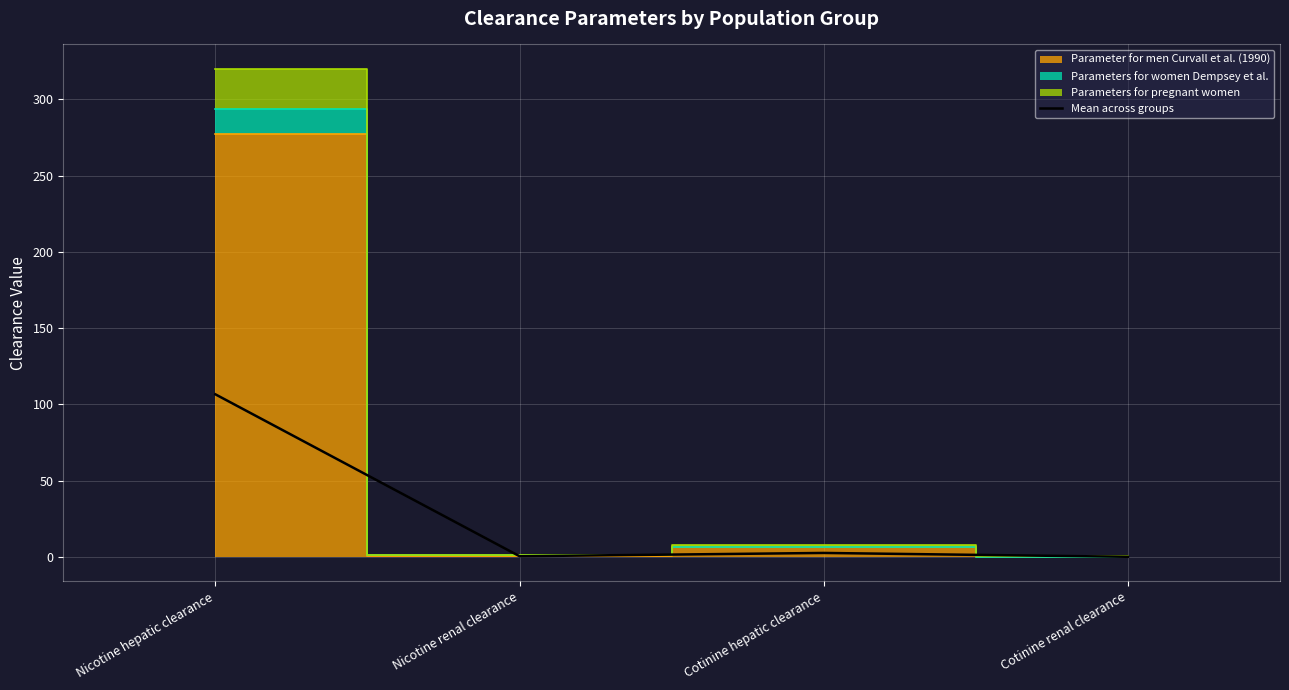

What is the approximate value at Cotinine hepatic clearance?

2.7